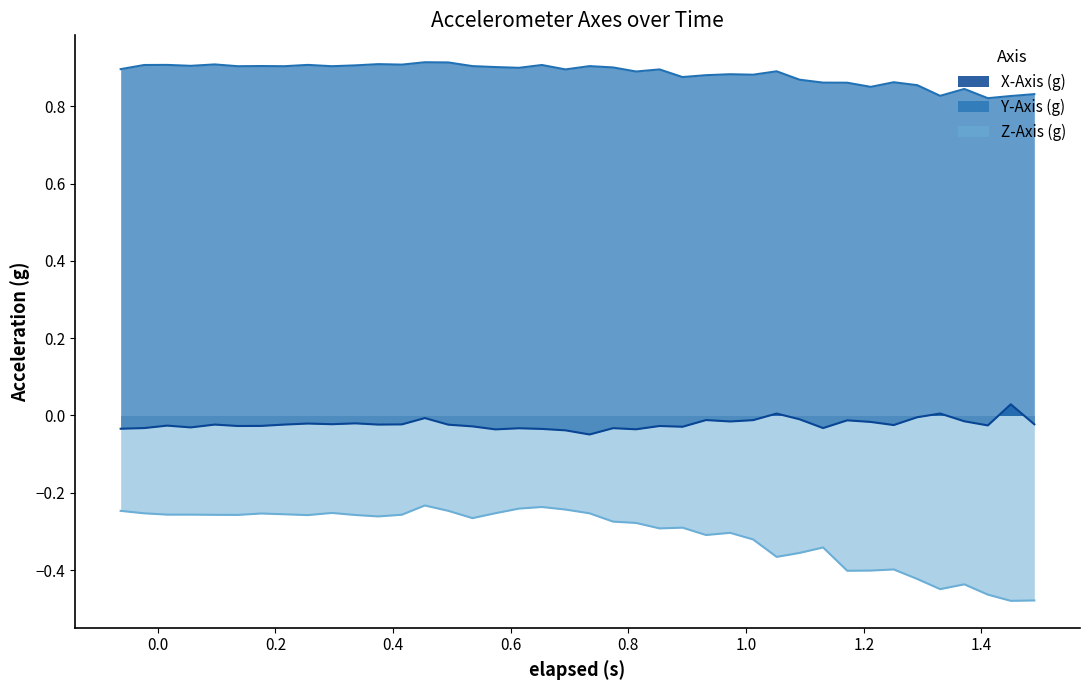

Which series has the largest total across all categories?

Y-Axis (g)